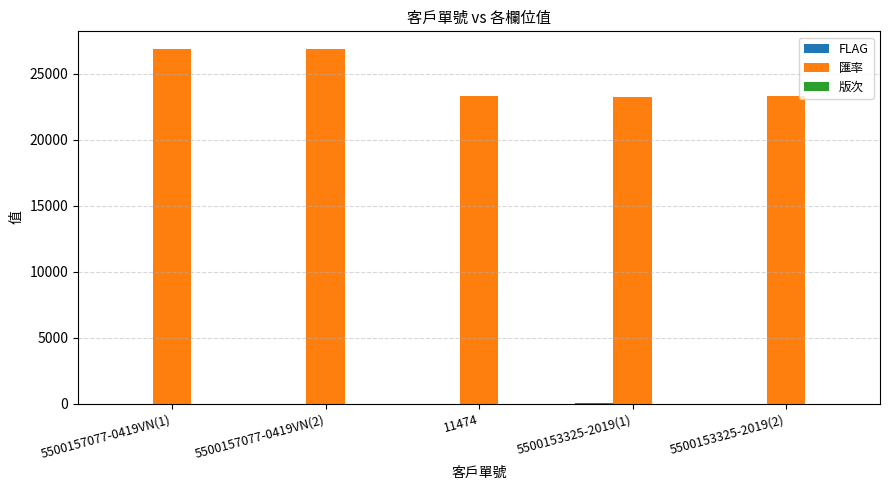

What is the maximum value for 匯率?

26862.6